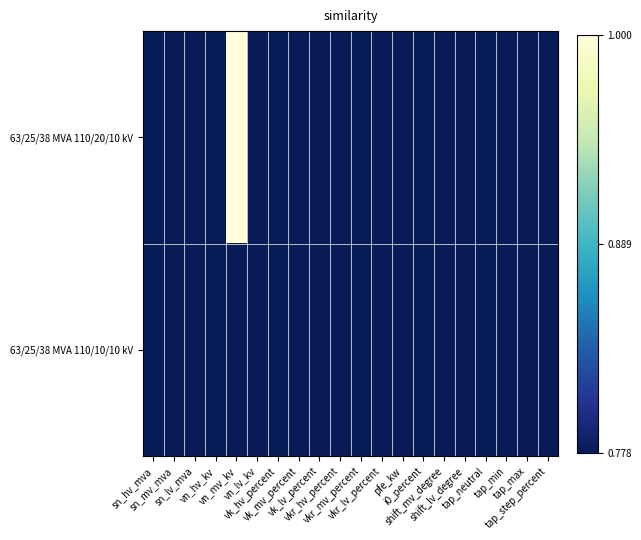

Which series has the largest total across all categories?

63/25/38 MVA 110/20/10 kV